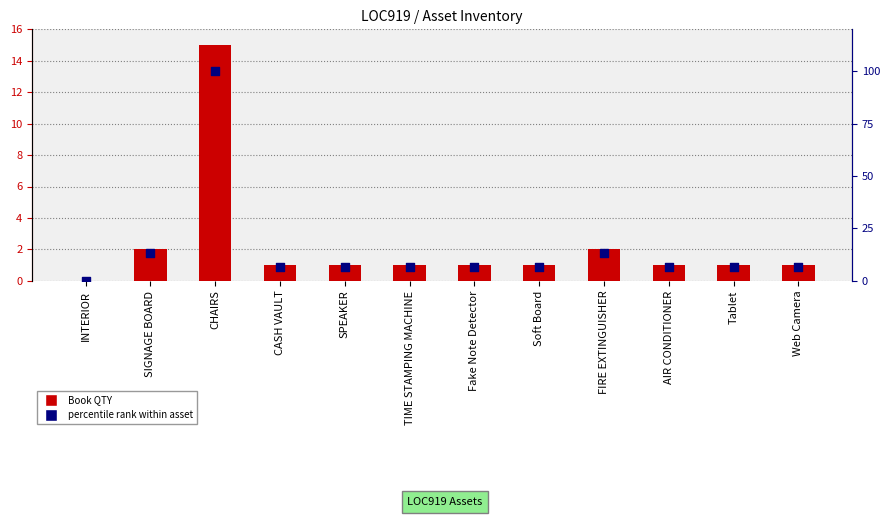

At which category is the sum across all series the highest?

CHAIRS